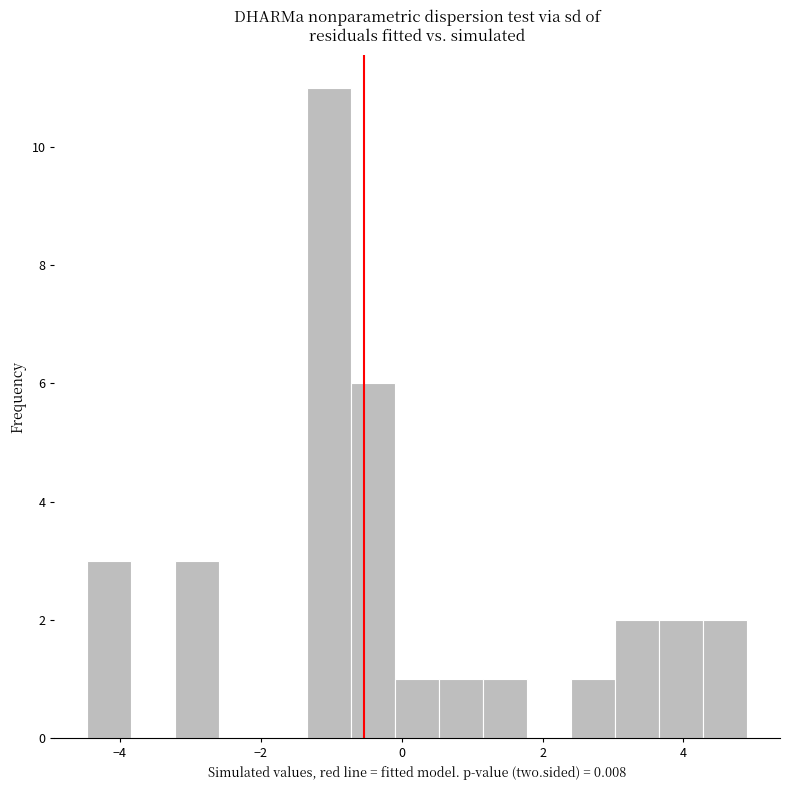

Around what value on the x-axis is the tallest bar? Give the approximate position of its centre, as read against the axis.

-1.0